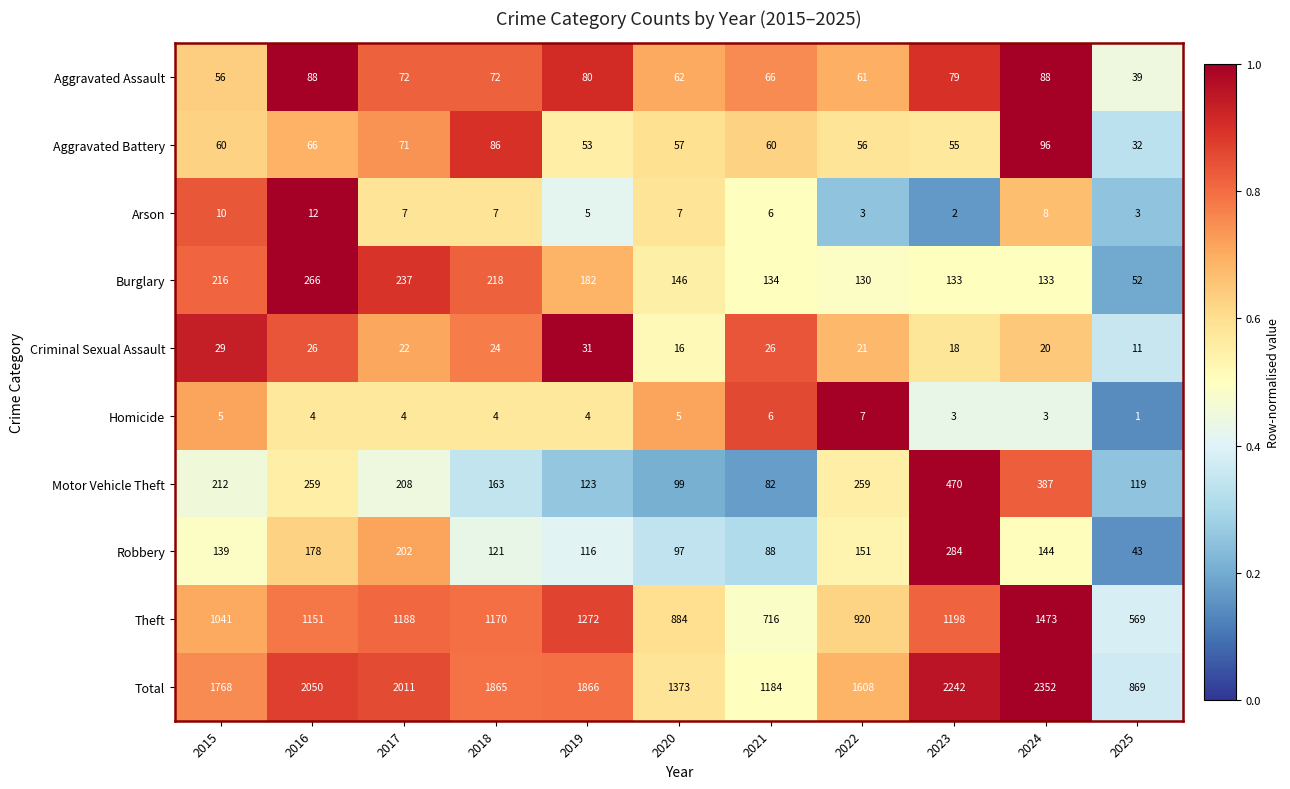

What is the minimum value shown in the chart?

1